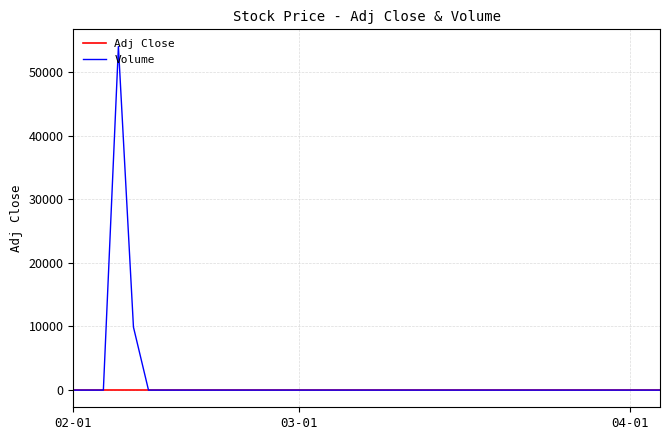

What is the greatest value displayed?

54000.0